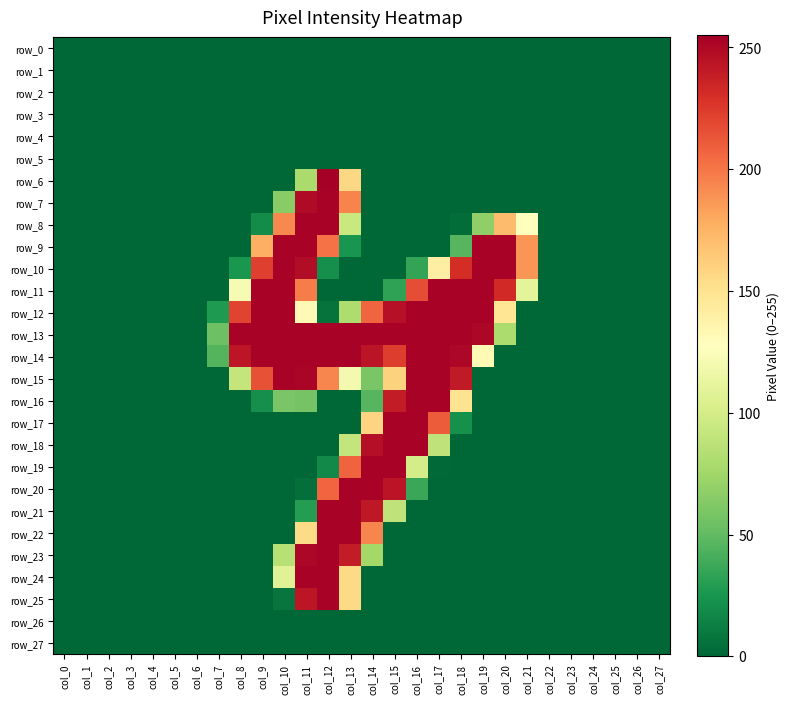

What is the difference between the row_11 values at col_0 and col_19?

253